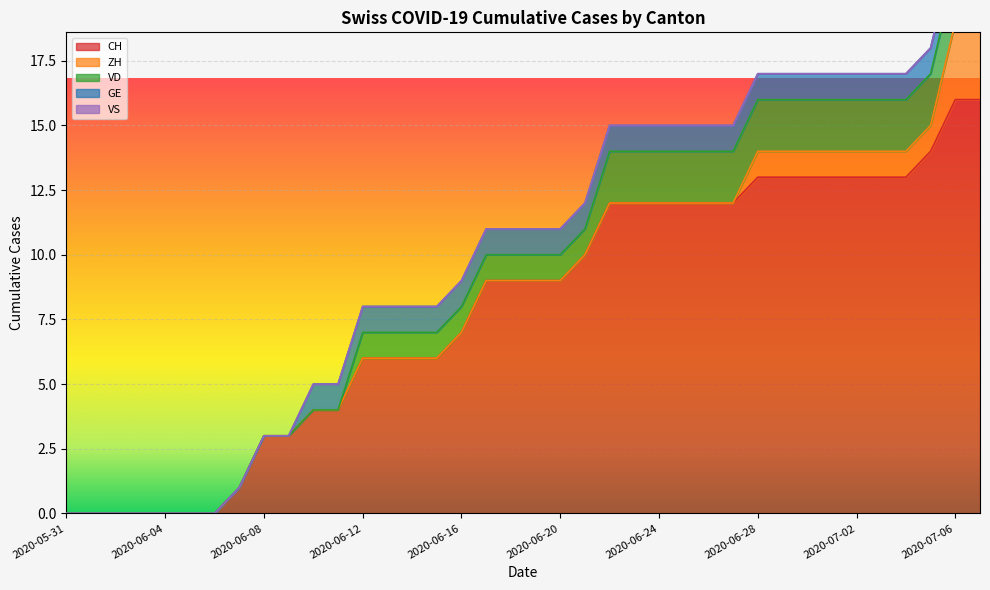

Reading left to right, transcribe all the data shown in this chart.

CH: 2020-05-31=0	2020-06-01=0	2020-06-02=0	2020-06-03=0	2020-06-04=0	2020-06-05=0	2020-06-06=0	2020-06-07=1	2020-06-08=3	2020-06-09=3	2020-06-10=4	2020-06-11=4	2020-06-12=6	2020-06-13=6	2020-06-14=6	2020-06-15=6	2020-06-16=7	2020-06-17=9	2020-06-18=9	2020-06-19=9	2020-06-20=9	2020-06-21=10	2020-06-22=12	2020-06-23=12	2020-06-24=12	2020-06-25=12	2020-06-26=12	2020-06-27=12	2020-06-28=13	2020-06-29=13	2020-06-30=13	2020-07-01=13	2020-07-02=13	2020-07-03=13	2020-07-04=13	2020-07-05=14	2020-07-06=16	2020-07-07=16
ZH: 2020-05-31=0	2020-06-01=0	2020-06-02=0	2020-06-03=0	2020-06-04=0	2020-06-05=0	2020-06-06=0	2020-06-07=0	2020-06-08=0	2020-06-09=0	2020-06-10=0	2020-06-11=0	2020-06-12=0	2020-06-13=0	2020-06-14=0	2020-06-15=0	2020-06-16=0	2020-06-17=0	2020-06-18=0	2020-06-19=0	2020-06-20=0	2020-06-21=0	2020-06-22=0	2020-06-23=0	2020-06-24=0	2020-06-25=0	2020-06-26=0	2020-06-27=0	2020-06-28=1	2020-06-29=1	2020-06-30=1	2020-07-01=1	2020-07-02=1	2020-07-03=1	2020-07-04=1	2020-07-05=1	2020-07-06=3	2020-07-07=3
VD: 2020-05-31=0	2020-06-01=0	2020-06-02=0	2020-06-03=0	2020-06-04=0	2020-06-05=0	2020-06-06=0	2020-06-07=0	2020-06-08=0	2020-06-09=0	2020-06-10=0	2020-06-11=0	2020-06-12=1	2020-06-13=1	2020-06-14=1	2020-06-15=1	2020-06-16=1	2020-06-17=1	2020-06-18=1	2020-06-19=1	2020-06-20=1	2020-06-21=1	2020-06-22=2	2020-06-23=2	2020-06-24=2	2020-06-25=2	2020-06-26=2	2020-06-27=2	2020-06-28=2	2020-06-29=2	2020-06-30=2	2020-07-01=2	2020-07-02=2	2020-07-03=2	2020-07-04=2	2020-07-05=2	2020-07-06=2	2020-07-07=2
GE: 2020-05-31=0	2020-06-01=0	2020-06-02=0	2020-06-03=0	2020-06-04=0	2020-06-05=0	2020-06-06=0	2020-06-07=0	2020-06-08=0	2020-06-09=0	2020-06-10=1	2020-06-11=1	2020-06-12=1	2020-06-13=1	2020-06-14=1	2020-06-15=1	2020-06-16=1	2020-06-17=1	2020-06-18=1	2020-06-19=1	2020-06-20=1	2020-06-21=1	2020-06-22=1	2020-06-23=1	2020-06-24=1	2020-06-25=1	2020-06-26=1	2020-06-27=1	2020-06-28=1	2020-06-29=1	2020-06-30=1	2020-07-01=1	2020-07-02=1	2020-07-03=1	2020-07-04=1	2020-07-05=1	2020-07-06=1	2020-07-07=1
VS: 2020-05-31=0	2020-06-01=0	2020-06-02=0	2020-06-03=0	2020-06-04=0	2020-06-05=0	2020-06-06=0	2020-06-07=0	2020-06-08=0	2020-06-09=0	2020-06-10=0	2020-06-11=0	2020-06-12=0	2020-06-13=0	2020-06-14=0	2020-06-15=0	2020-06-16=0	2020-06-17=0	2020-06-18=0	2020-06-19=0	2020-06-20=0	2020-06-21=0	2020-06-22=0	2020-06-23=0	2020-06-24=0	2020-06-25=0	2020-06-26=0	2020-06-27=0	2020-06-28=0	2020-06-29=0	2020-06-30=0	2020-07-01=0	2020-07-02=0	2020-07-03=0	2020-07-04=0	2020-07-05=0	2020-07-06=0	2020-07-07=0